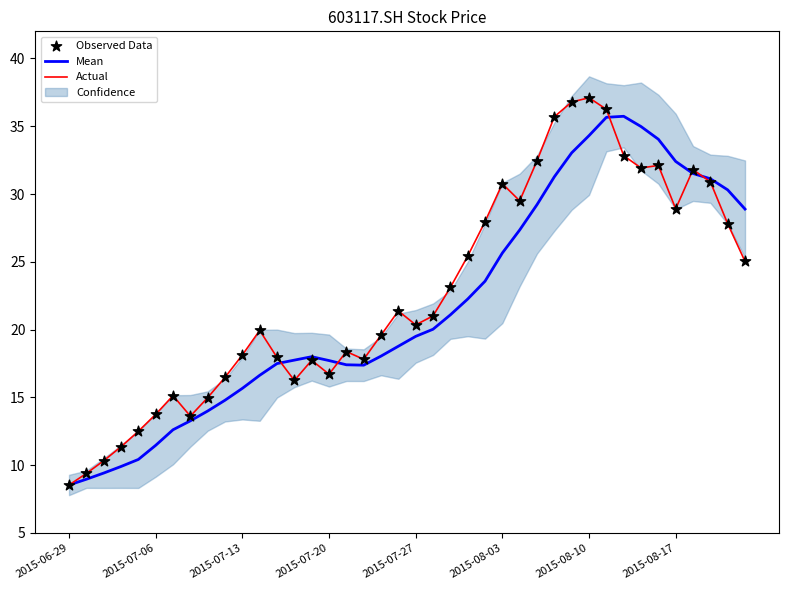

What is the total value across all series at 8?

44.0